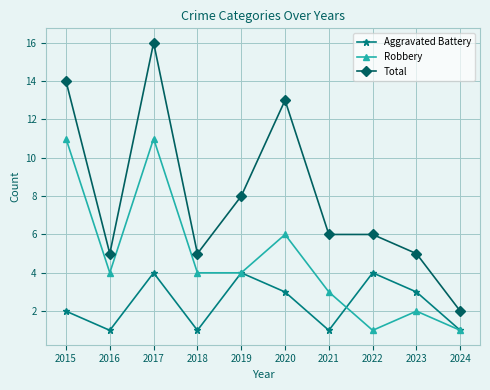

Reading left to right, transcribe all the data shown in this chart.

Aggravated Battery: 2015=2	2016=1	2017=4	2018=1	2019=4	2020=3	2021=1	2022=4	2023=3	2024=1
Robbery: 2015=11	2016=4	2017=11	2018=4	2019=4	2020=6	2021=3	2022=1	2023=2	2024=1
Total: 2015=14	2016=5	2017=16	2018=5	2019=8	2020=13	2021=6	2022=6	2023=5	2024=2